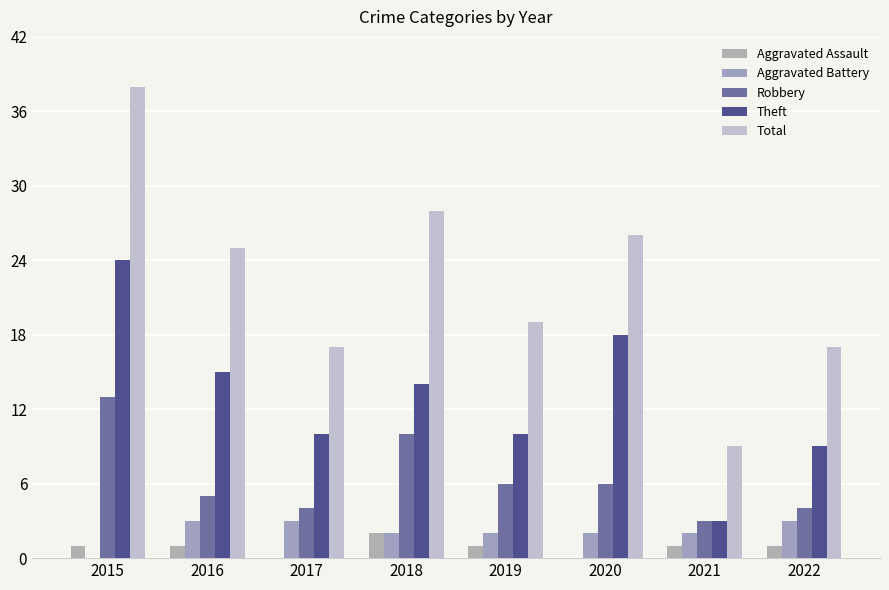

Reading left to right, list all the values displayed in this chart.

Aggravated Assault: 2015=1	2016=1	2017=0	2018=2	2019=1	2020=0	2021=1	2022=1
Aggravated Battery: 2015=0	2016=3	2017=3	2018=2	2019=2	2020=2	2021=2	2022=3
Robbery: 2015=13	2016=5	2017=4	2018=10	2019=6	2020=6	2021=3	2022=4
Theft: 2015=24	2016=15	2017=10	2018=14	2019=10	2020=18	2021=3	2022=9
Total: 2015=38	2016=25	2017=17	2018=28	2019=19	2020=26	2021=9	2022=17